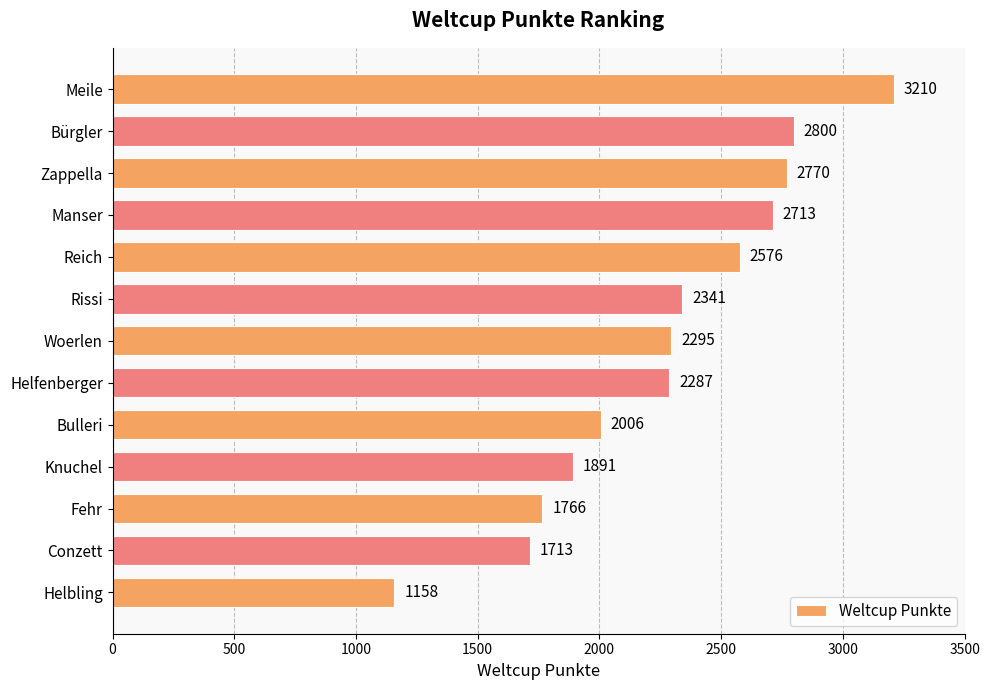

Approximately how many times larger is the value at Woerlen compared to Conzett?

1.3